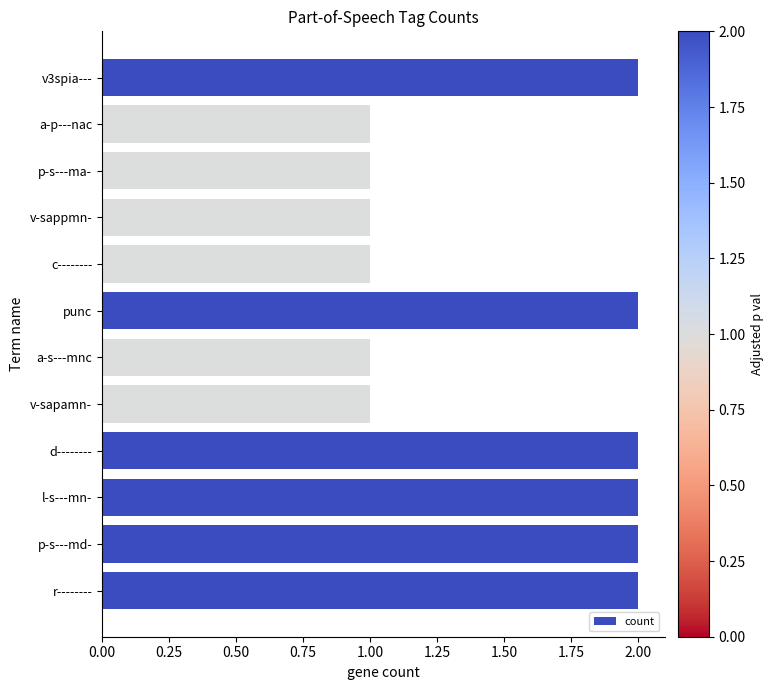

What is the average value?

2